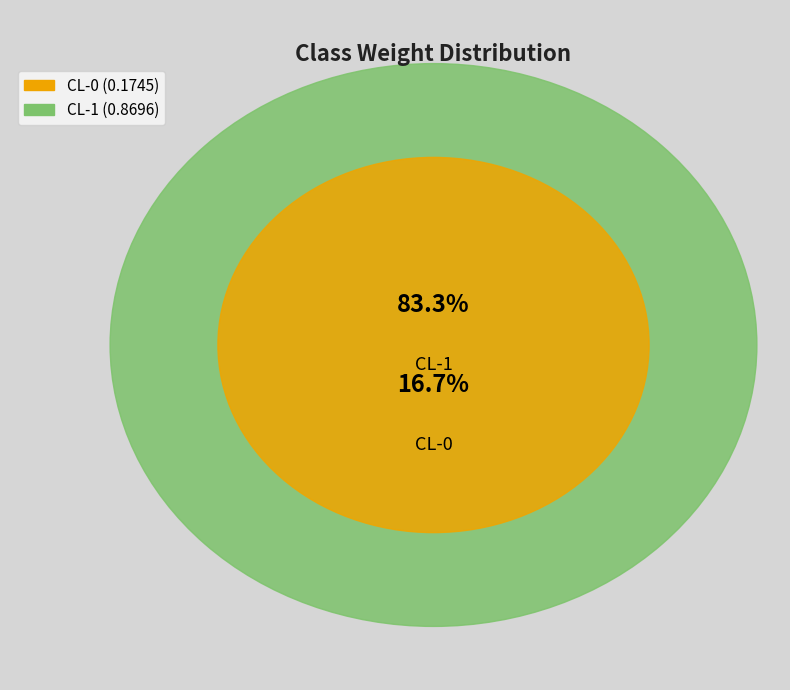

To the nearest percent, what is the difference between the CL-0 and CL-1 slice percentages?

67%